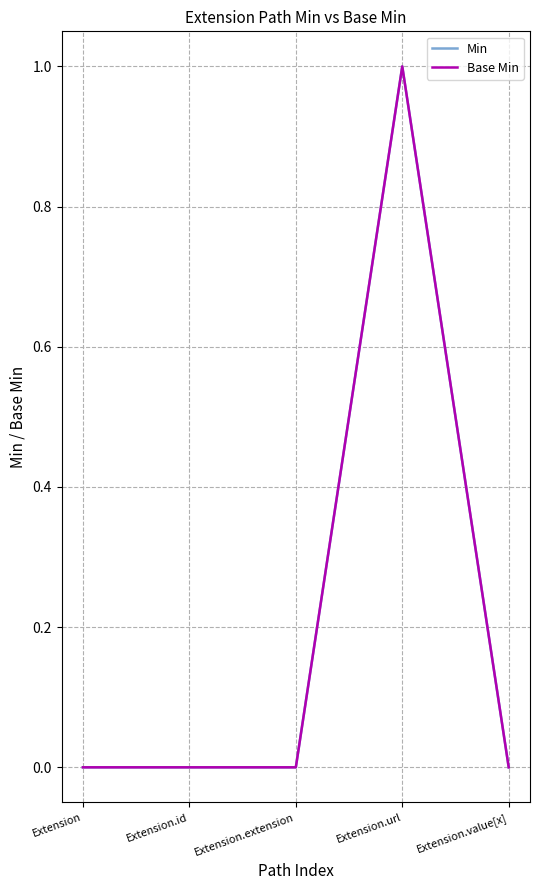

Reading right to left, extract all data points from this chart.

Min: 0	1	0	0	0
Base Min: 0	1	0	0	0